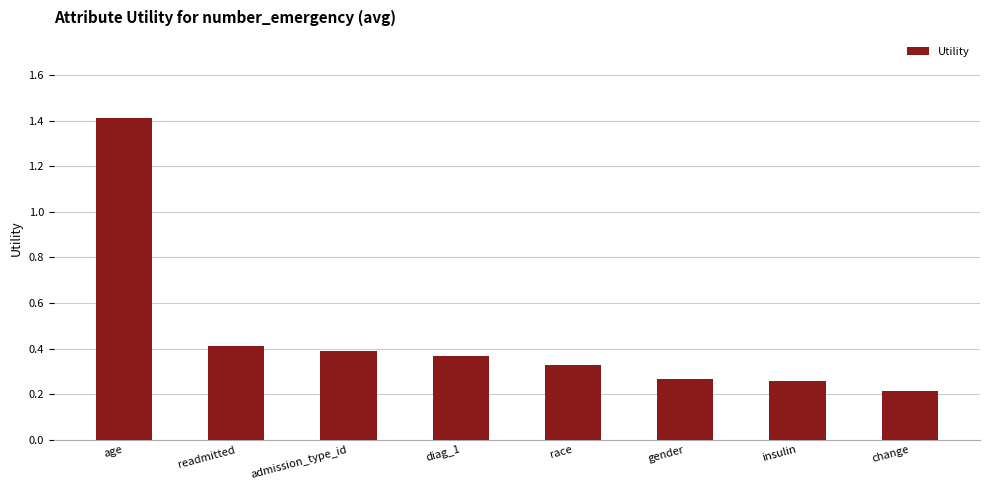

Between race and admission_type_id, which is larger?

admission_type_id